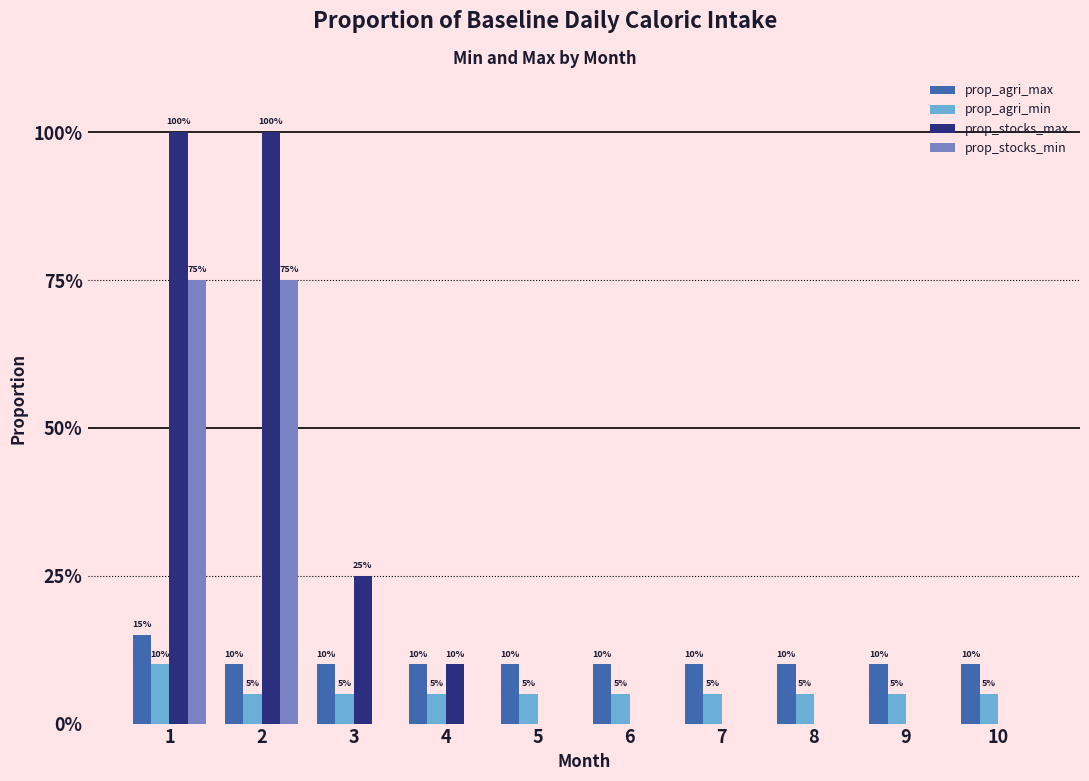

Is it true that prop_stocks_max equals 0.2 at 4?

False